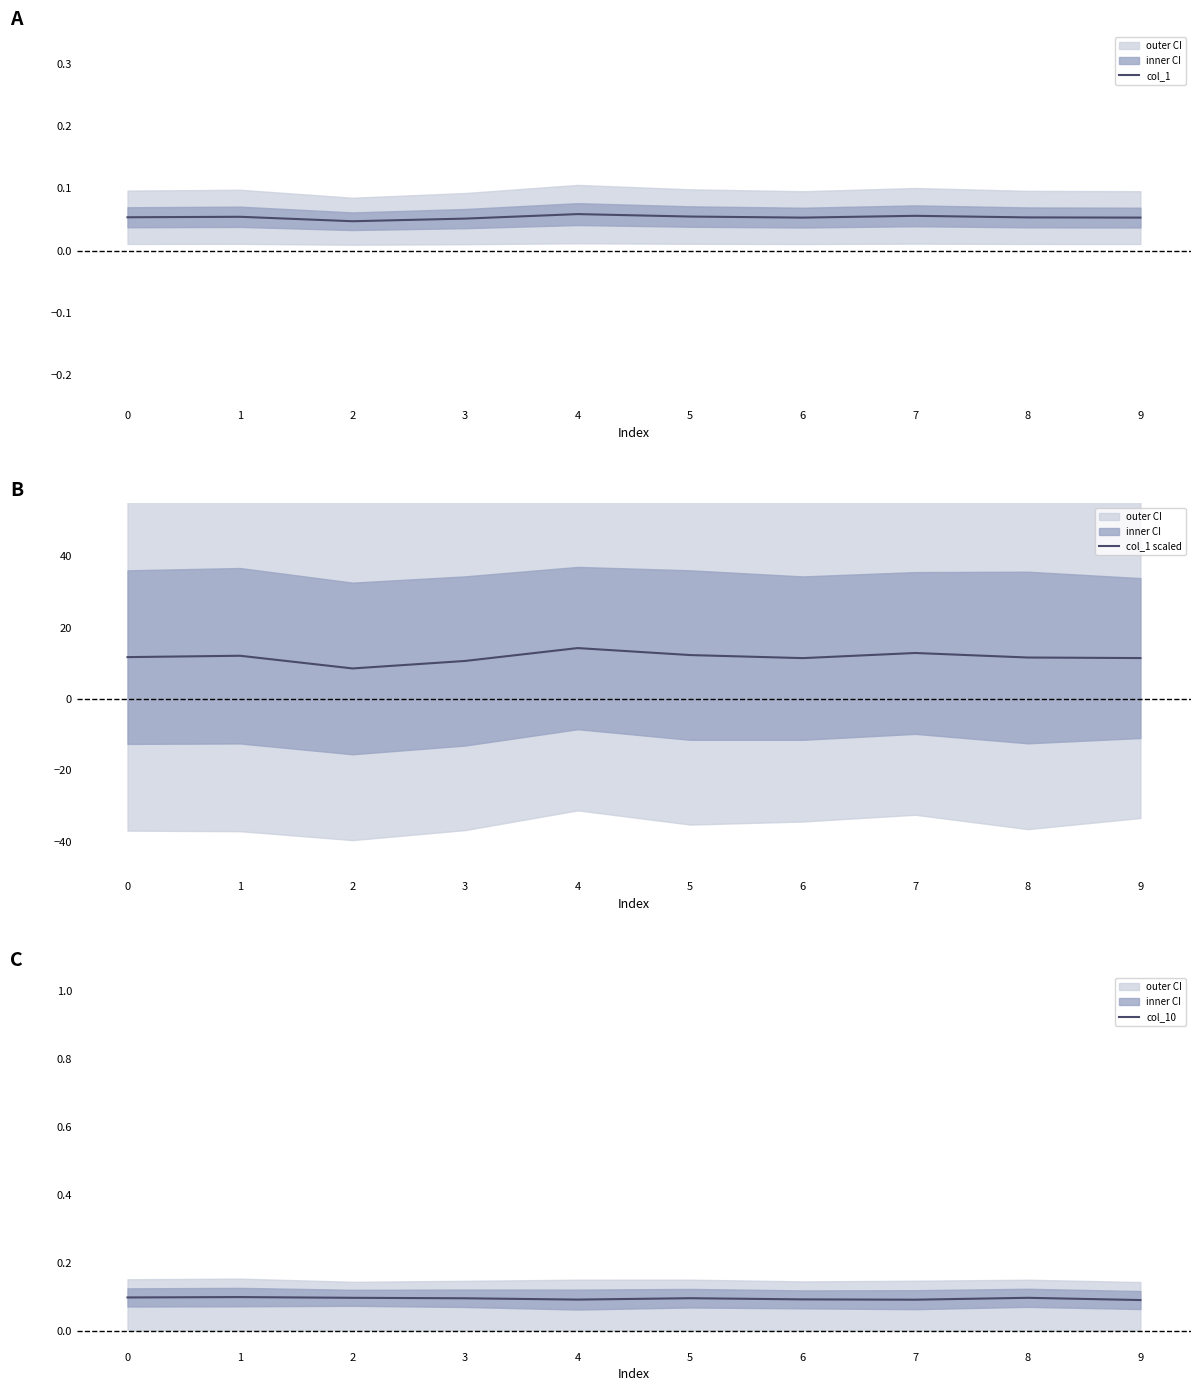

How many series are shown in this chart?

3